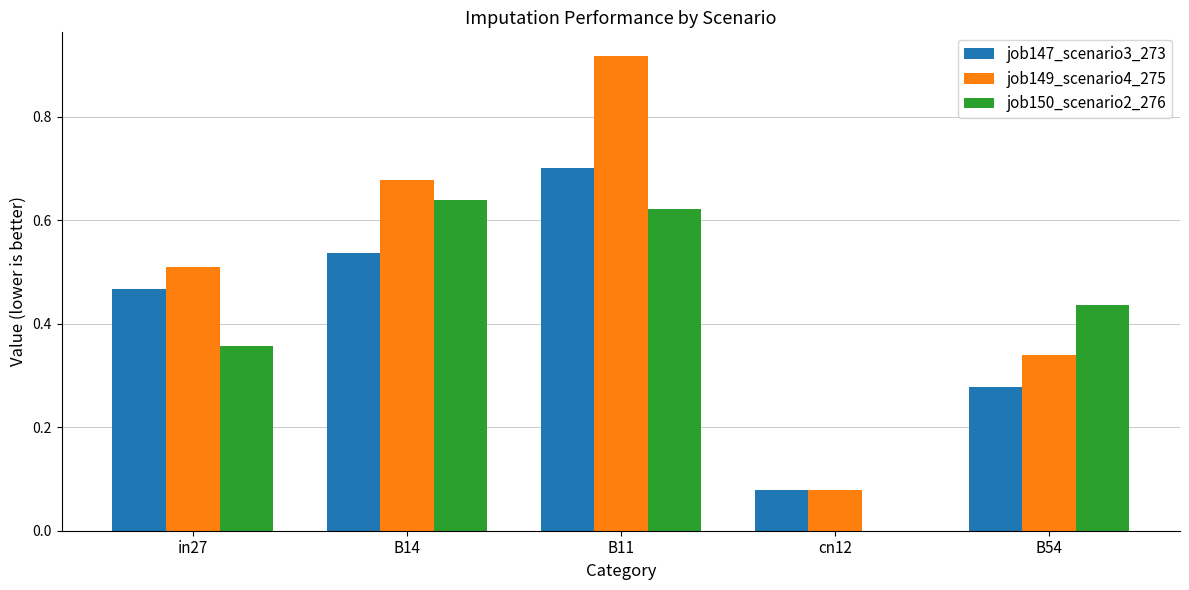

What is the total value across all series at B14?

1.9